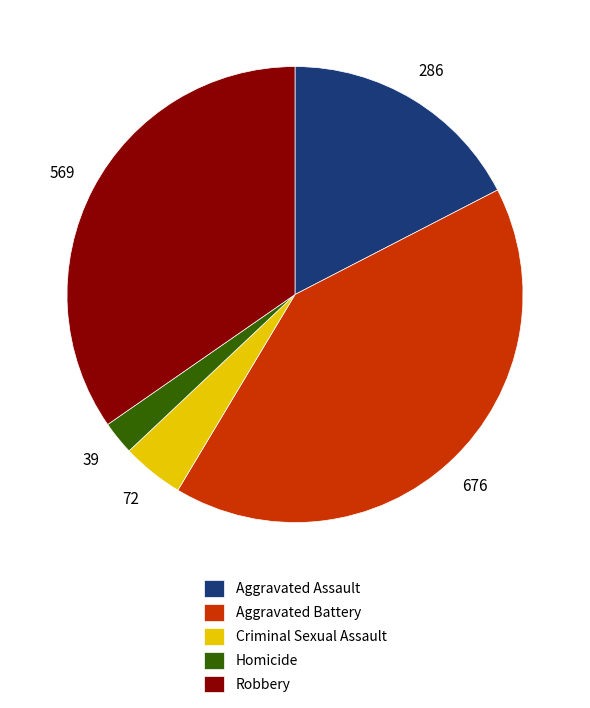

What is the largest slice in the pie chart?

Aggravated Battery